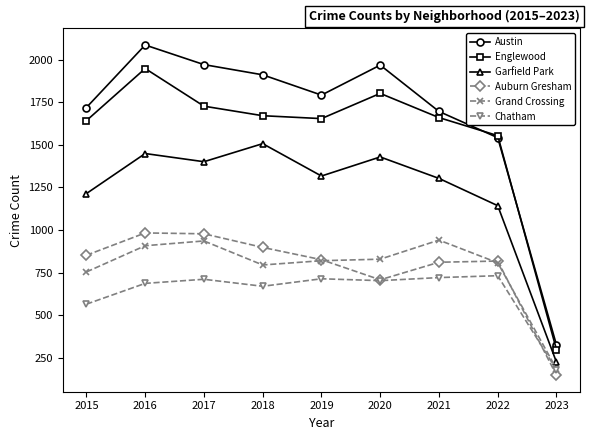

What is the value of the Auburn Gresham point at the 6th from the left?

708